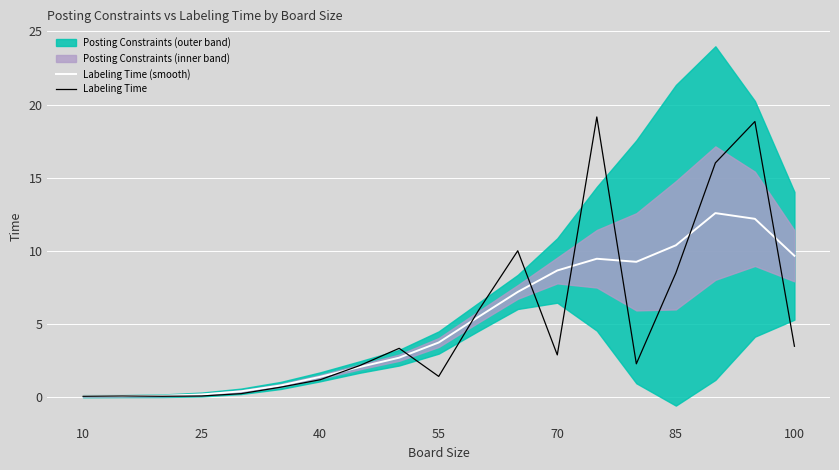

True or false: Labeling Time (smooth) and Labeling Time cross at least once.

True